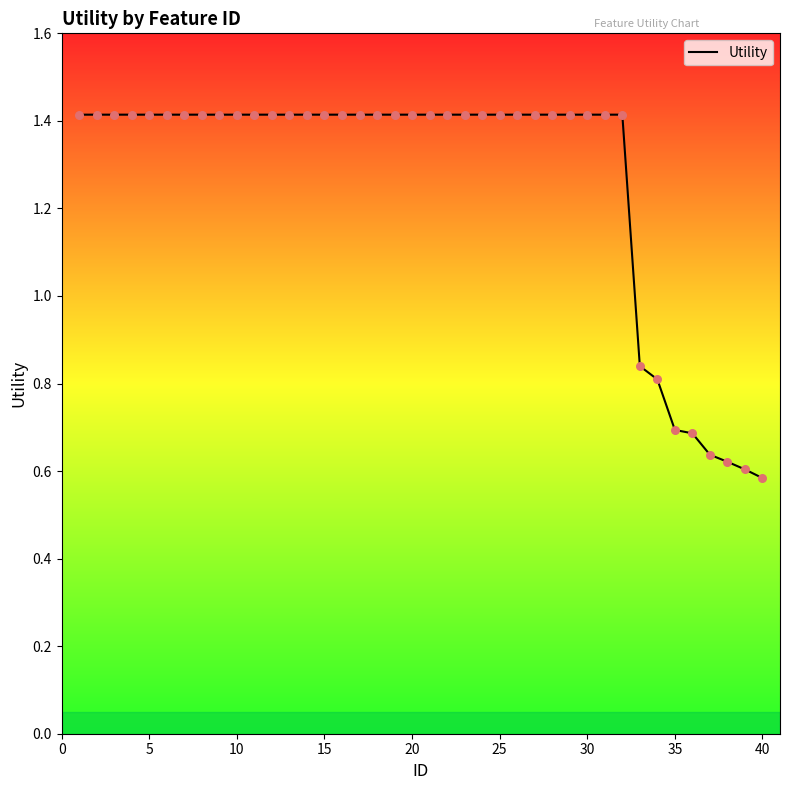

What is the greatest value displayed?

1.4